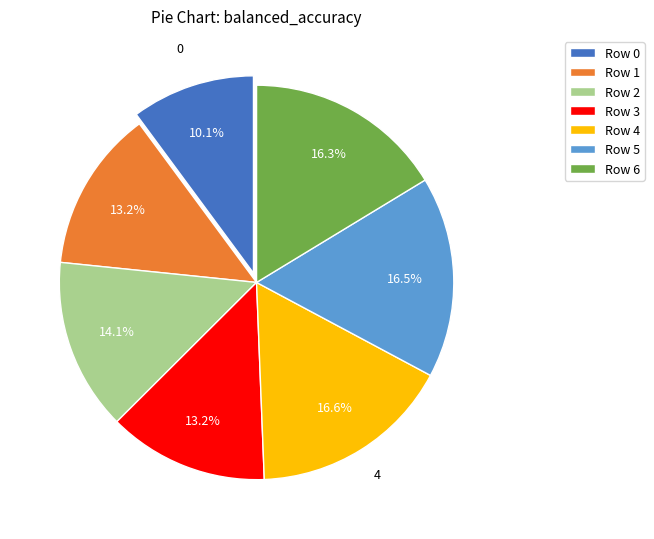

How much of the chart is everything except Row 4?

83.4%